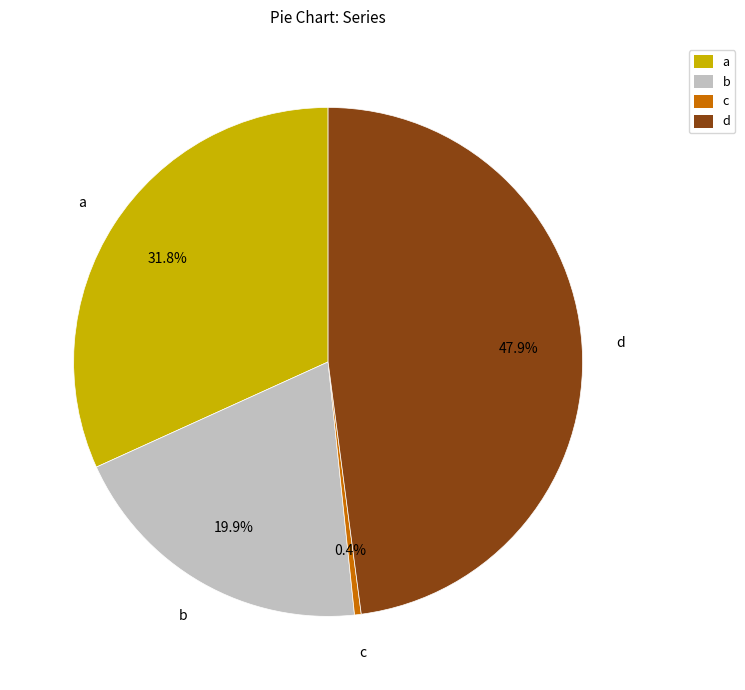

Rank the categories by value from highest to lowest.

d, a, b, c